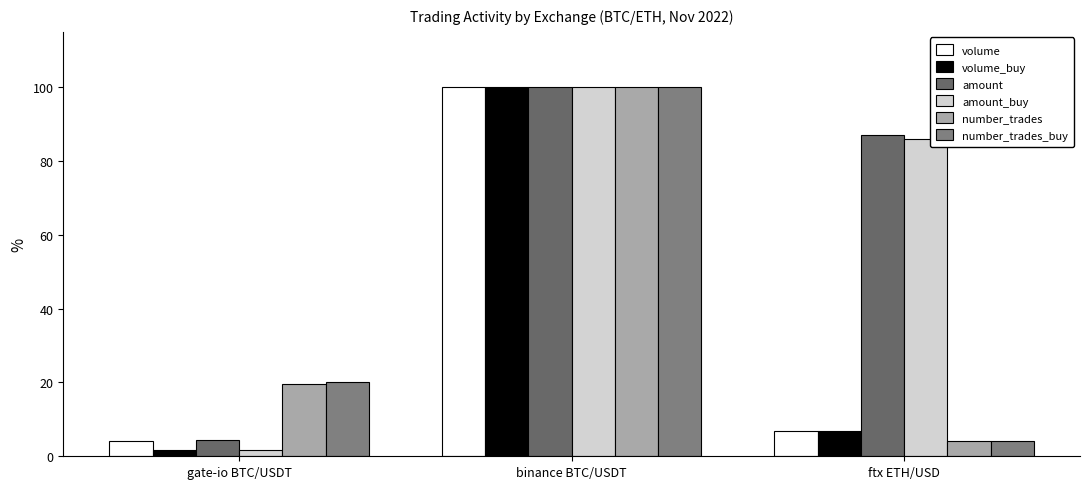

Count the number of categories in the chart.

3